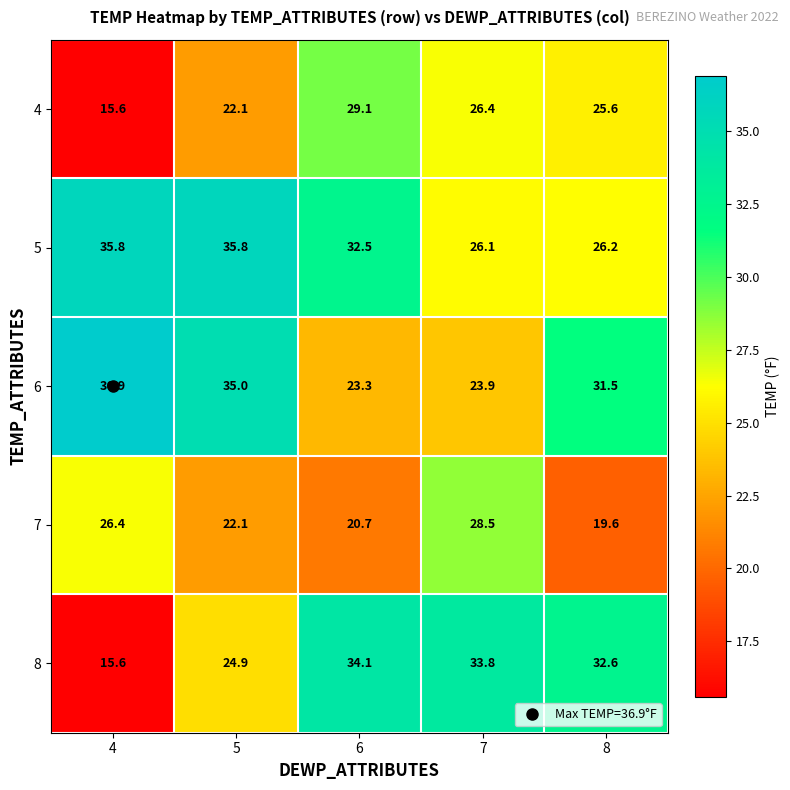

Rank the series by their maximum value, from lowest to highest.

7, 4, 8, 5, 6